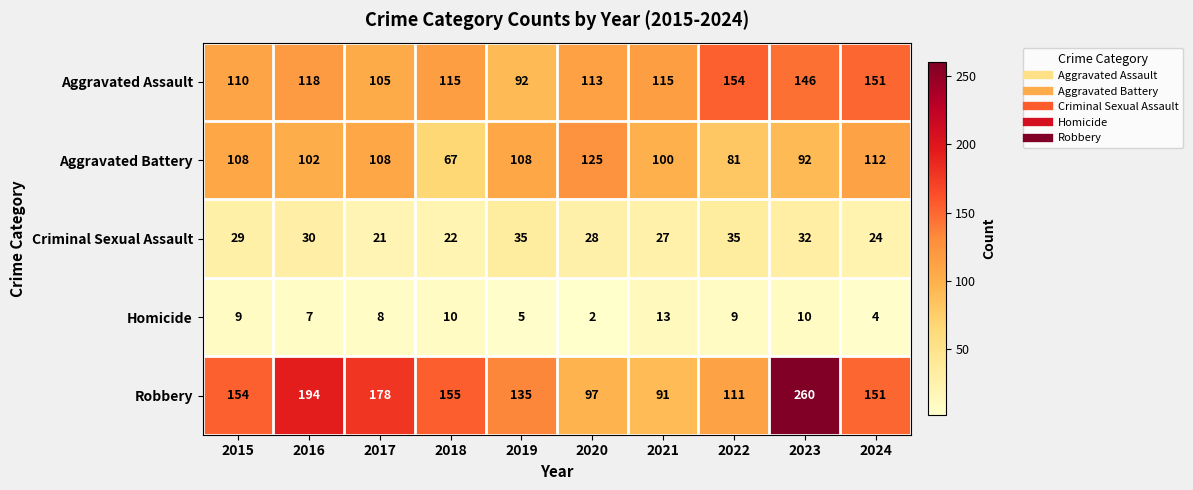

Rank the series by their maximum value, from highest to lowest.

Robbery, Aggravated Assault, Aggravated Battery, Criminal Sexual Assault, Homicide